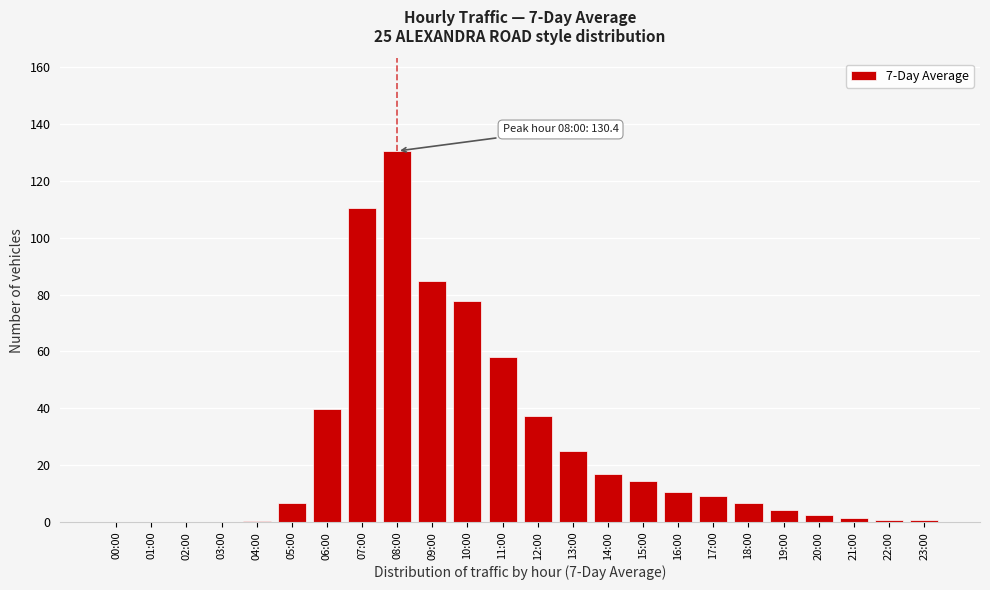

What is the maximum value shown in the chart?

130.4